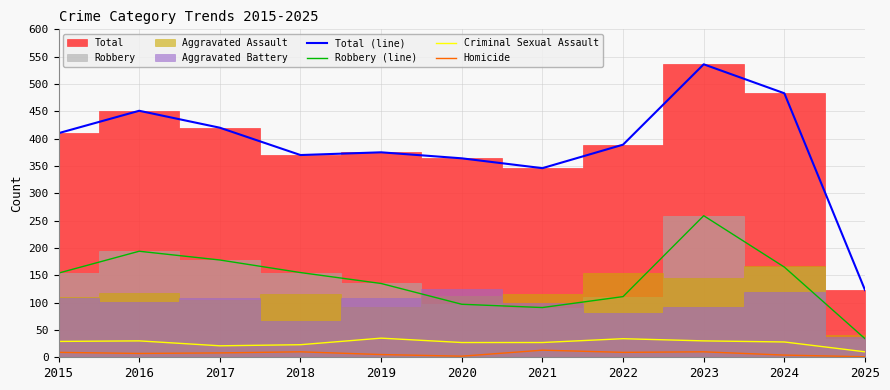

Rank the categories by Criminal Sexual Assault value from lowest to highest.

2025, 2017, 2018, 2020, 2021, 2024, 2015, 2016, 2023, 2022, 2019